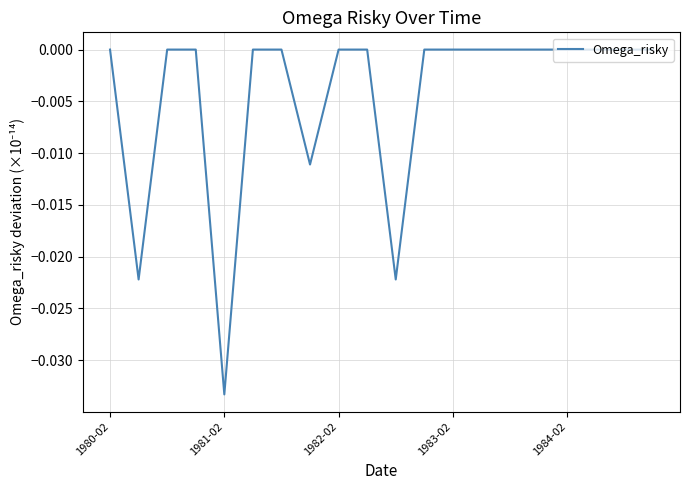

Does the chart have visible grid lines?

Yes